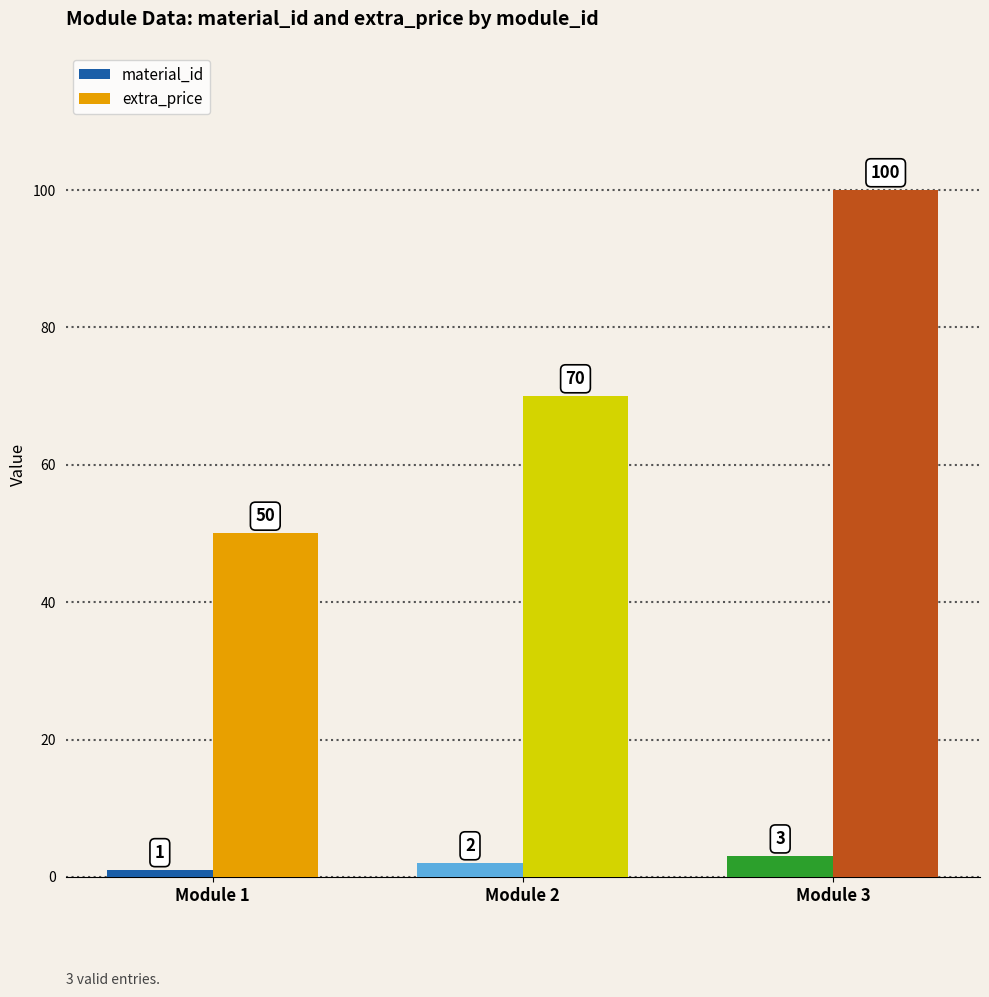

Rank the series at Module 2 from lowest to highest value.

material_id, extra_price